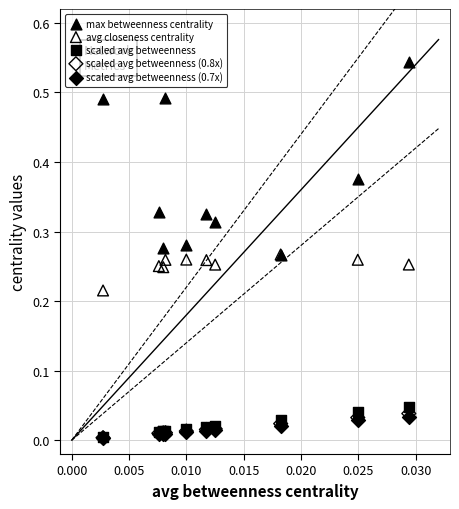

Which series reaches the maximum Y coordinate?

max betweenness centrality